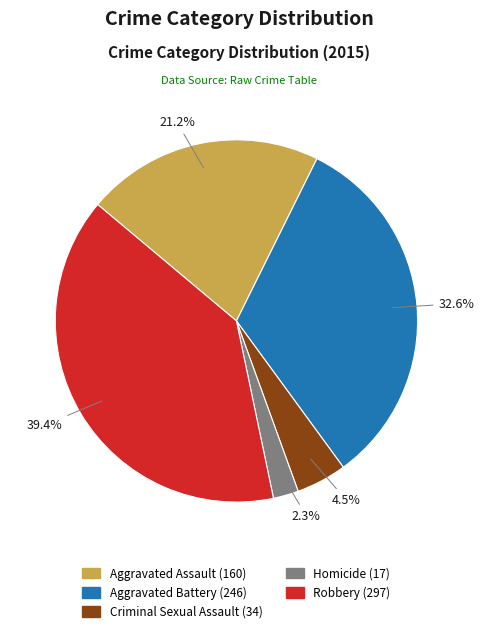

Is there any slice that represents more than half of the pie?

No